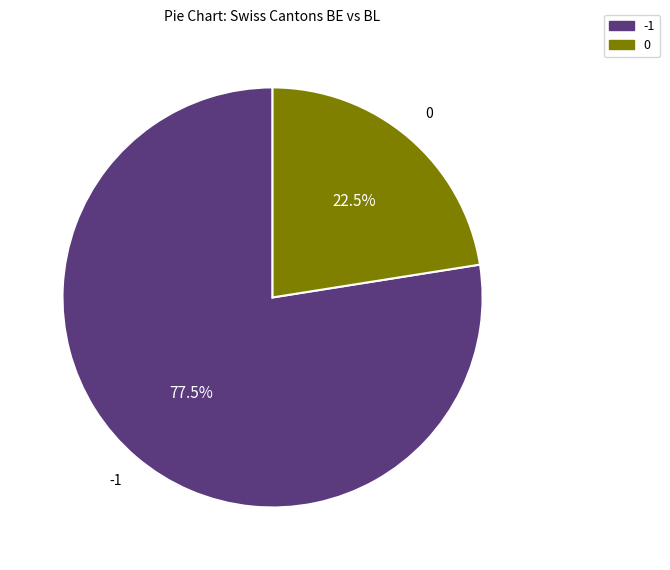

Approximately how many times larger is the value at 0 compared to -1?

0.3